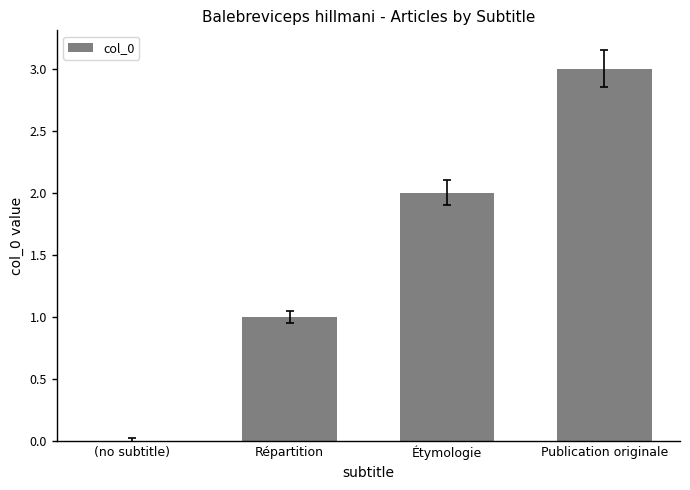

Between (no subtitle) and Publication originale, which is larger?

Publication originale